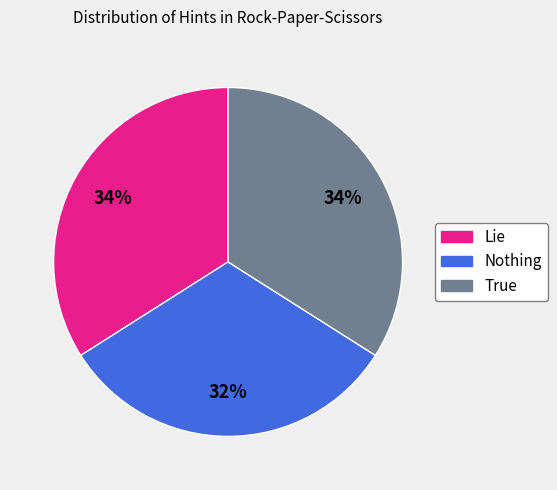

Which slice is the smallest?

Nothing